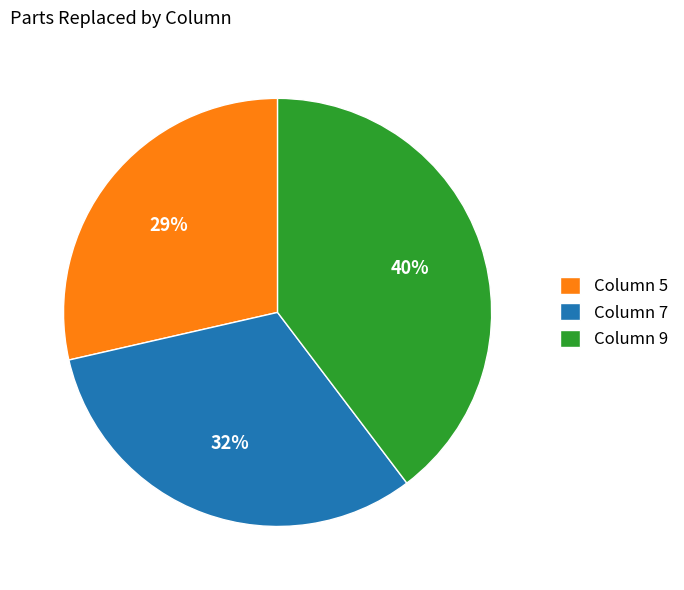

How many slices are in this pie chart?

3